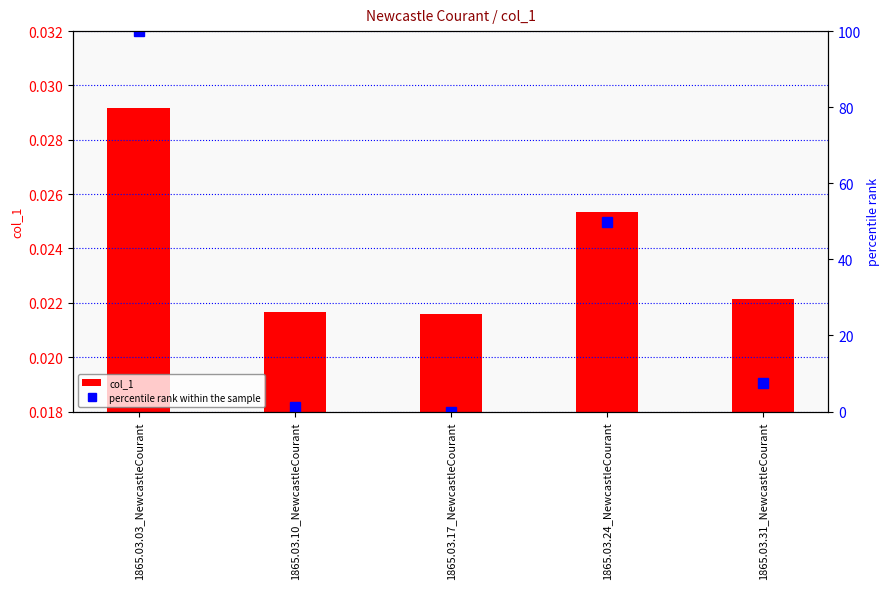

Does the chart contain stacked bars?

No